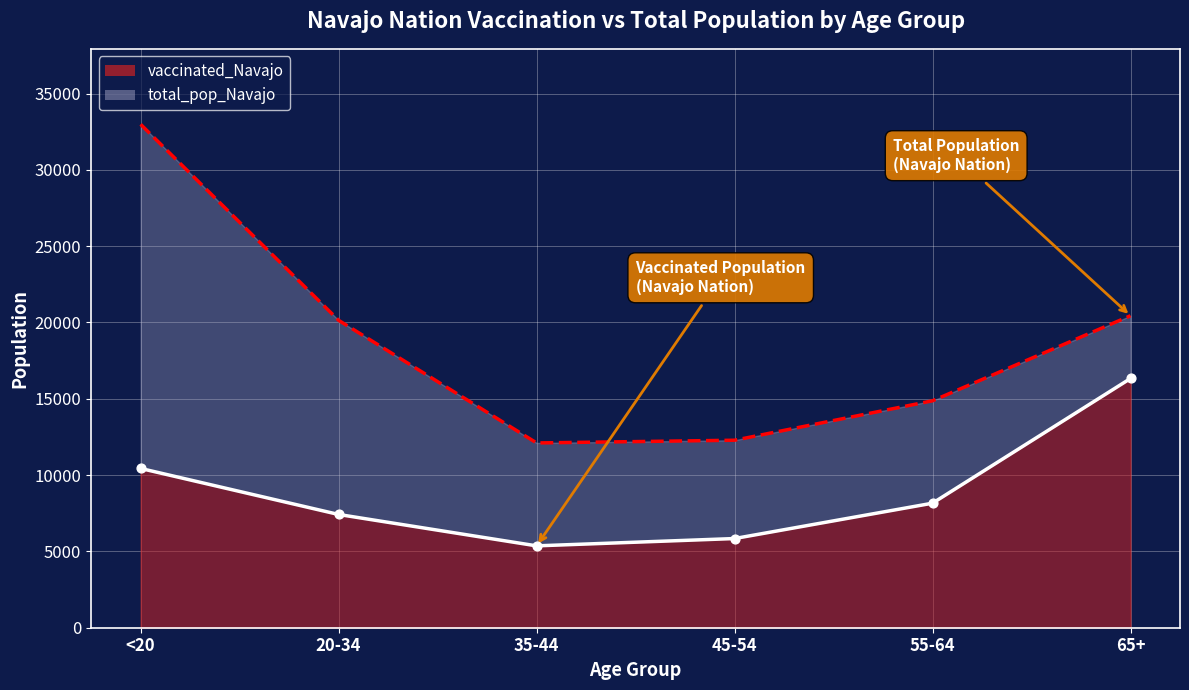

Which series has the largest Y range (max minus min)?

total_pop_Navajo (line)